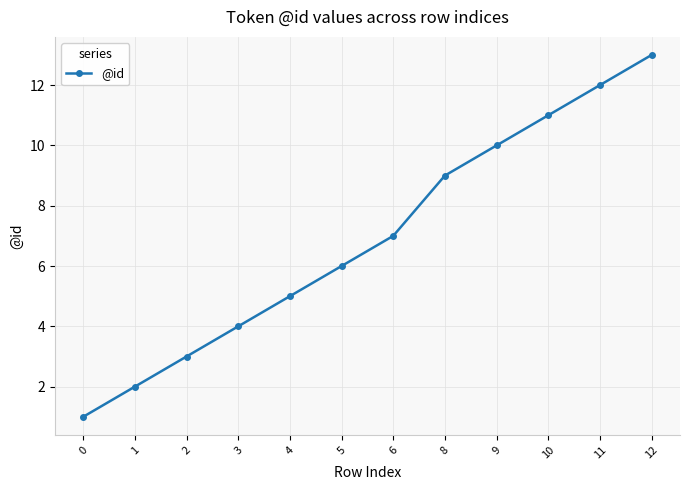

What is the greatest value displayed?

13